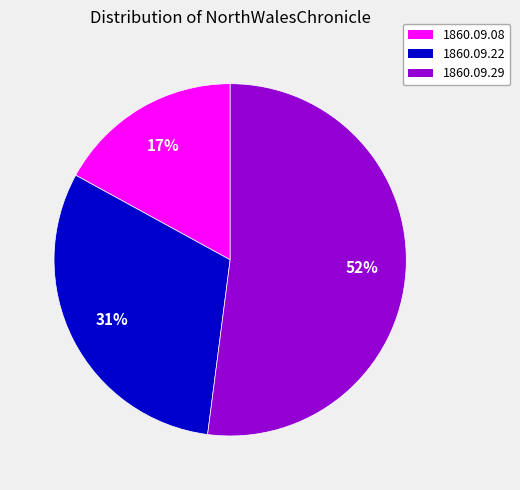

Is there any slice that represents more than half of the pie?

Yes